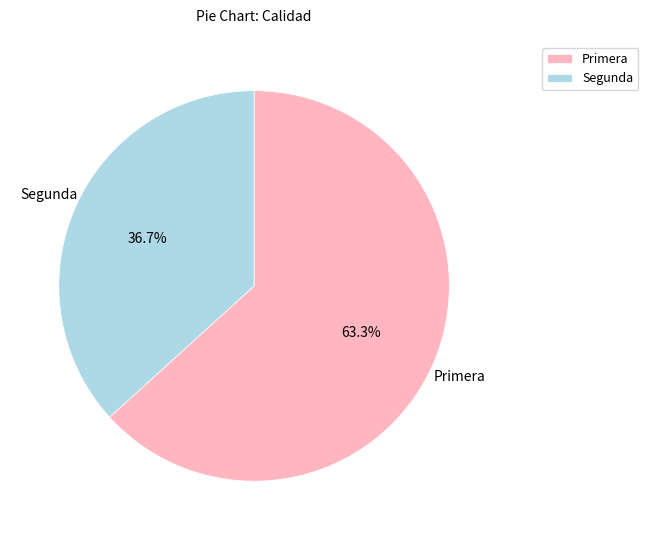

Between Primera and Segunda, which is larger?

Primera